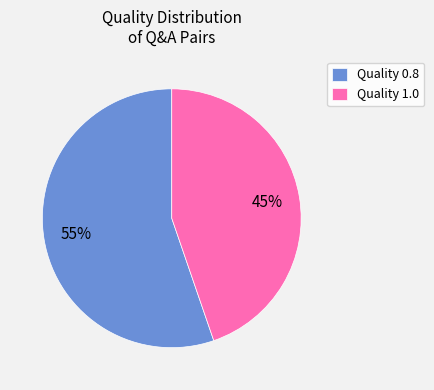

Do Quality 0.8 and Quality 1.0 together represent more than half of the pie?

Yes